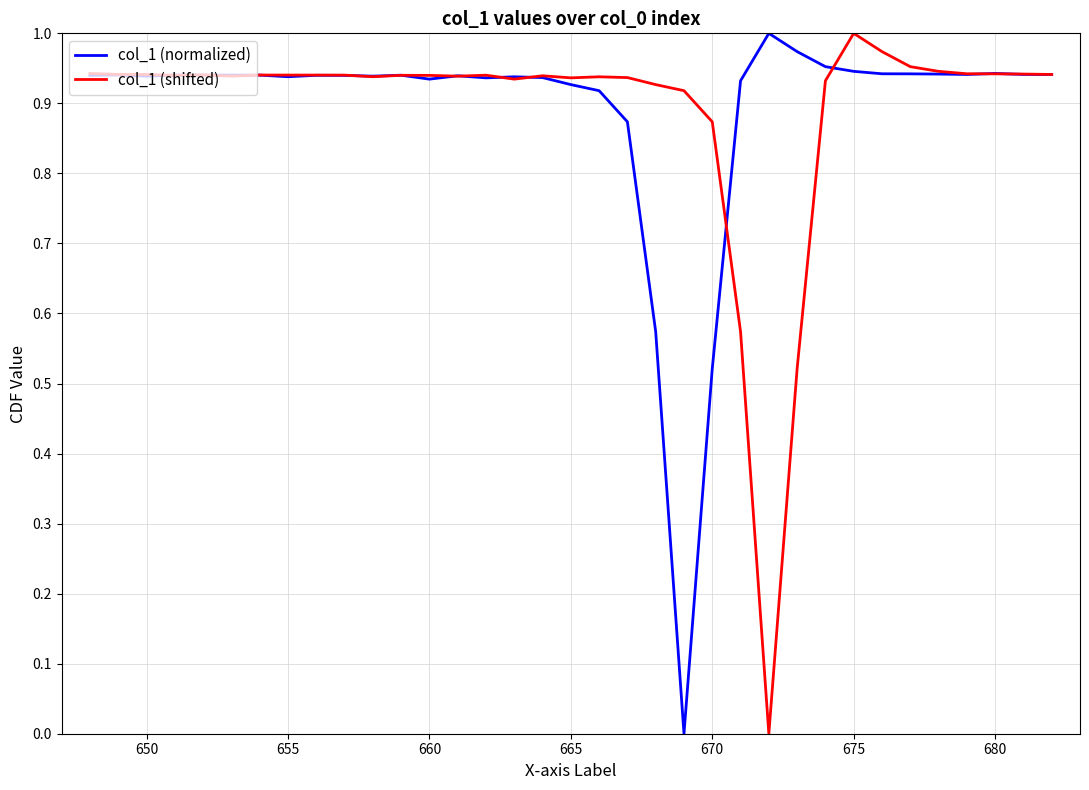

Is it true that col_1 (shifted) equals 0.6 at 675?

False